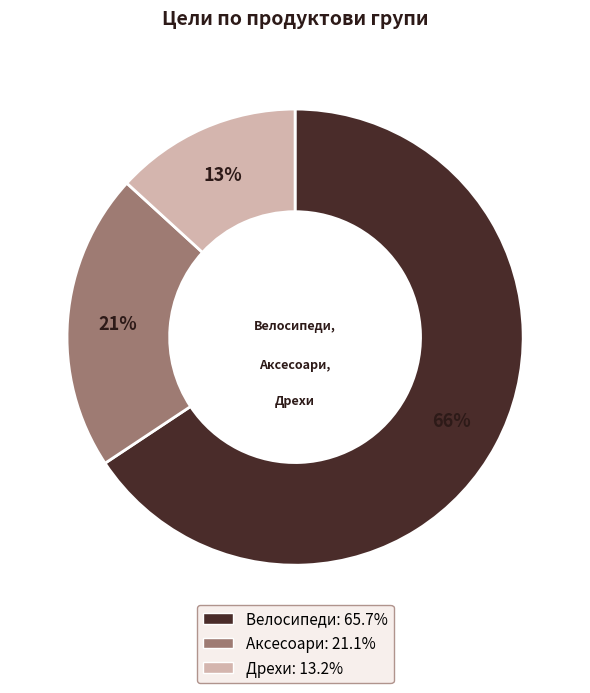

What is the smallest slice in the pie chart?

Дрехи